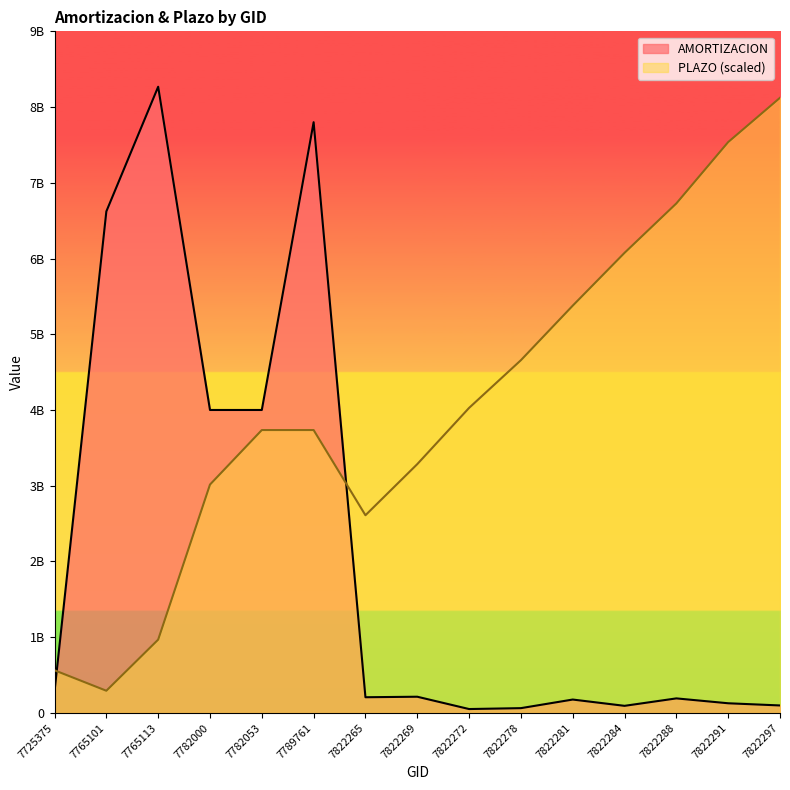

Which category has the lowest value in the AMORTIZACION series?

7822272